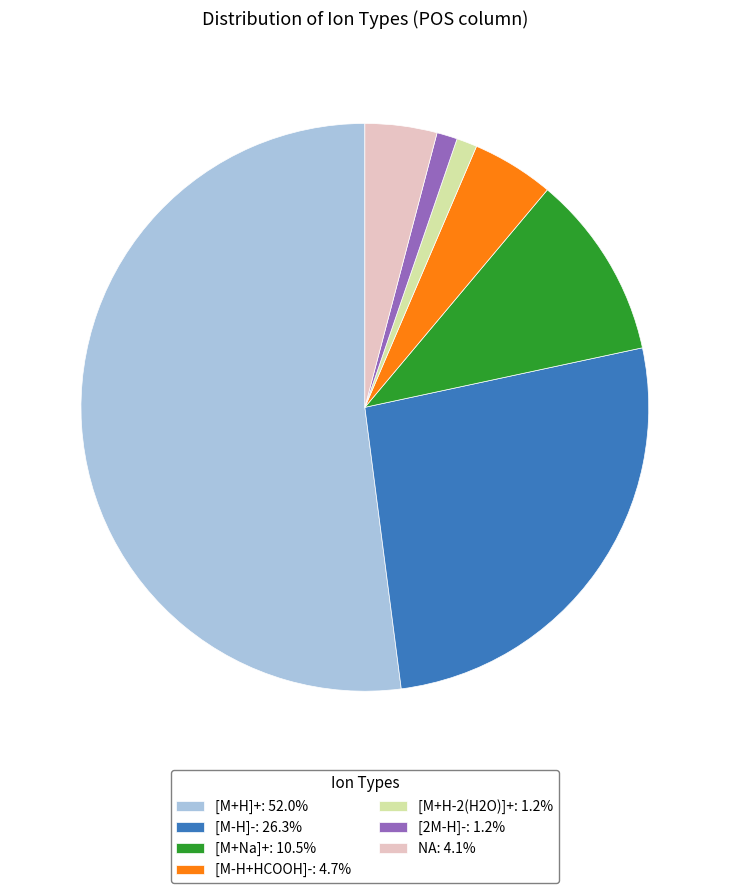

Approximately how many times larger is the value at [M+H]+: 52.0% compared to [2M-H]-: 1.2%?

44.5